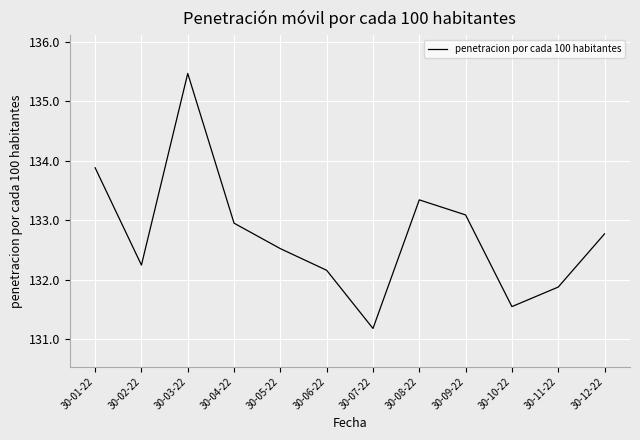

What position from the left is 30-12-22?

12